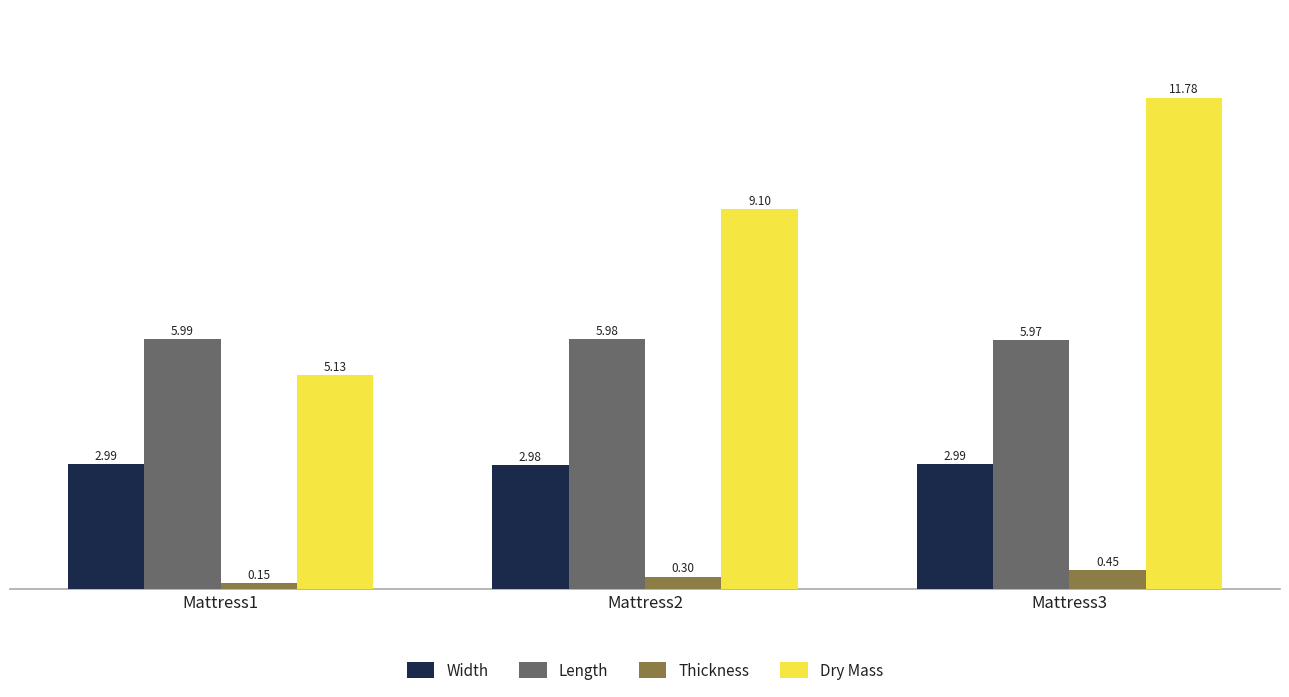

At which label does Dry Mass first exceed 9?

Mattress2